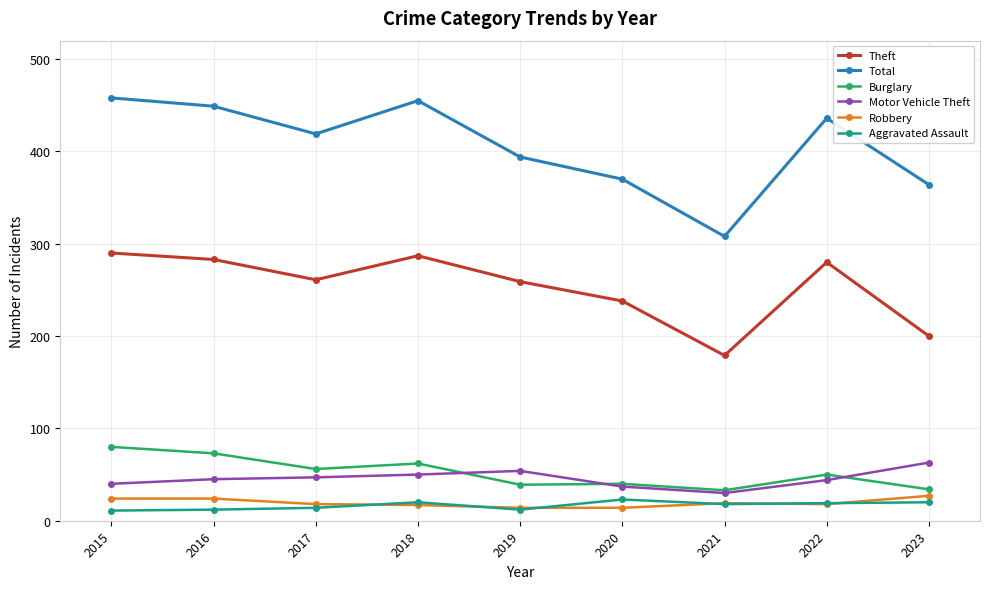

How many distinct data groups are displayed?

6